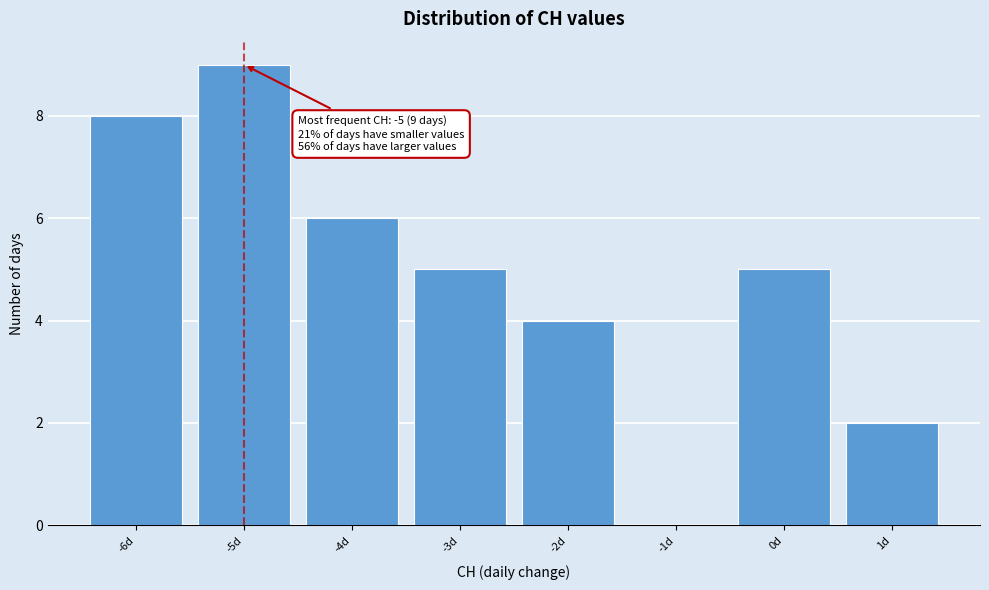

Over which range of the x-axis is the bar tallest?

-5.5 to -4.5